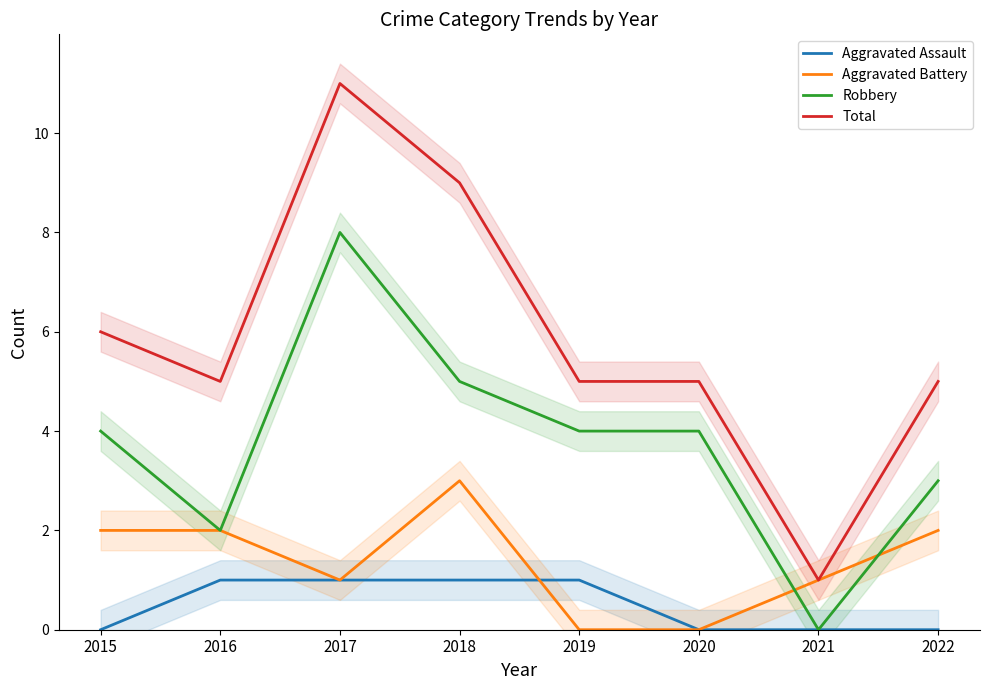

Is it true that Aggravated Battery equals 1 at 2016?

False